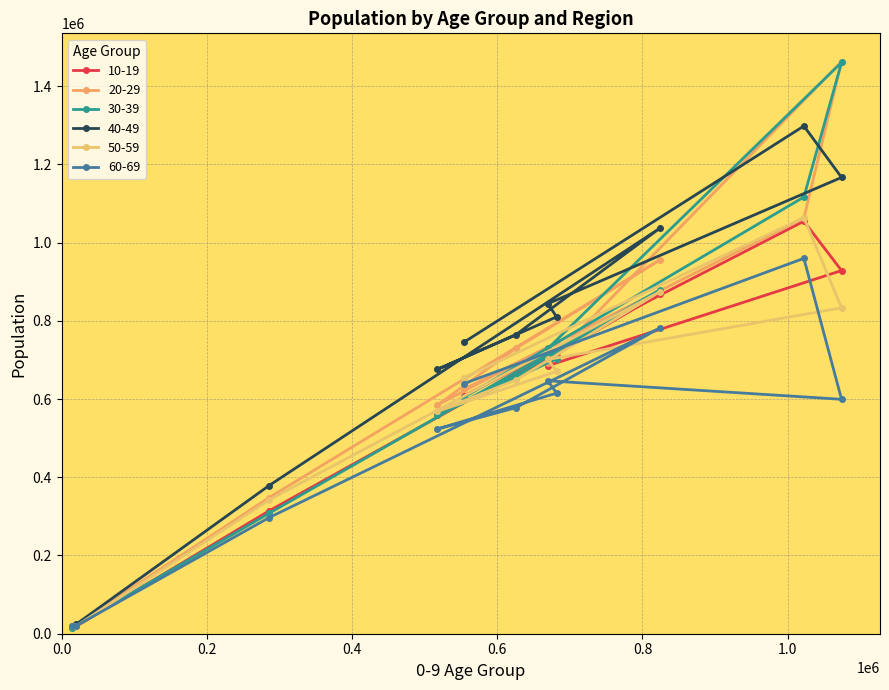

List the series in order of their peak value, lowest first.

60-69, 10-19, 50-59, 40-49, 30-39, 20-29